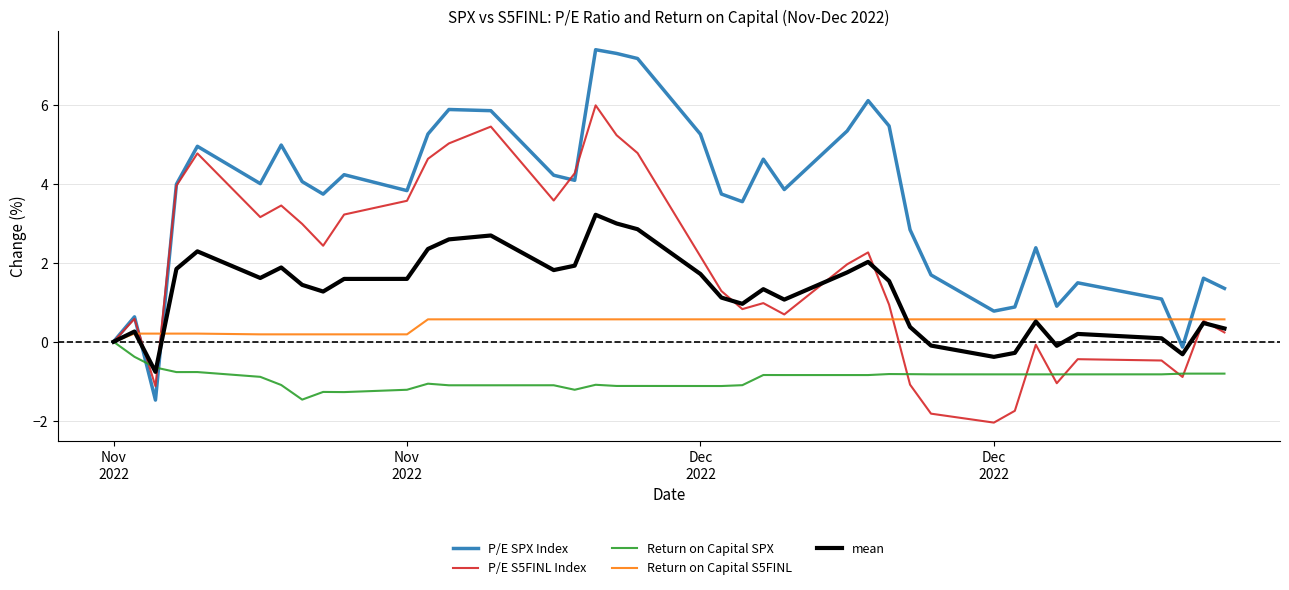

Which series has the widest spread of values?

P/E SPX Index